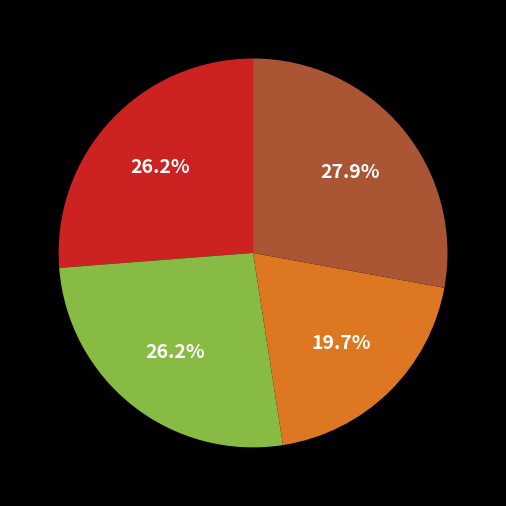

To the nearest percent, what is the difference between the largest and smallest slice percentages?

8%